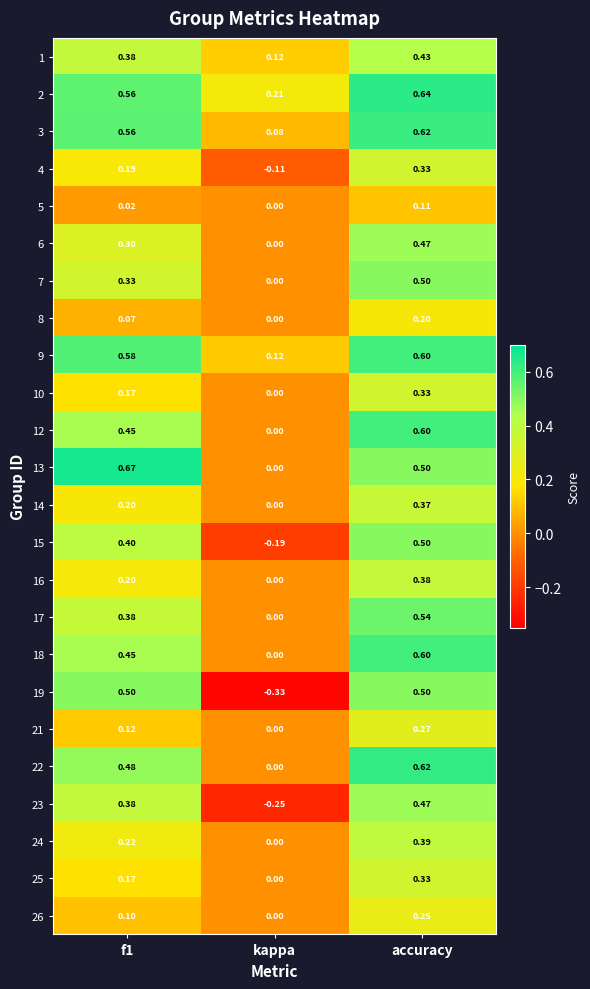

Which category has the lowest value in the 19 series?

kappa